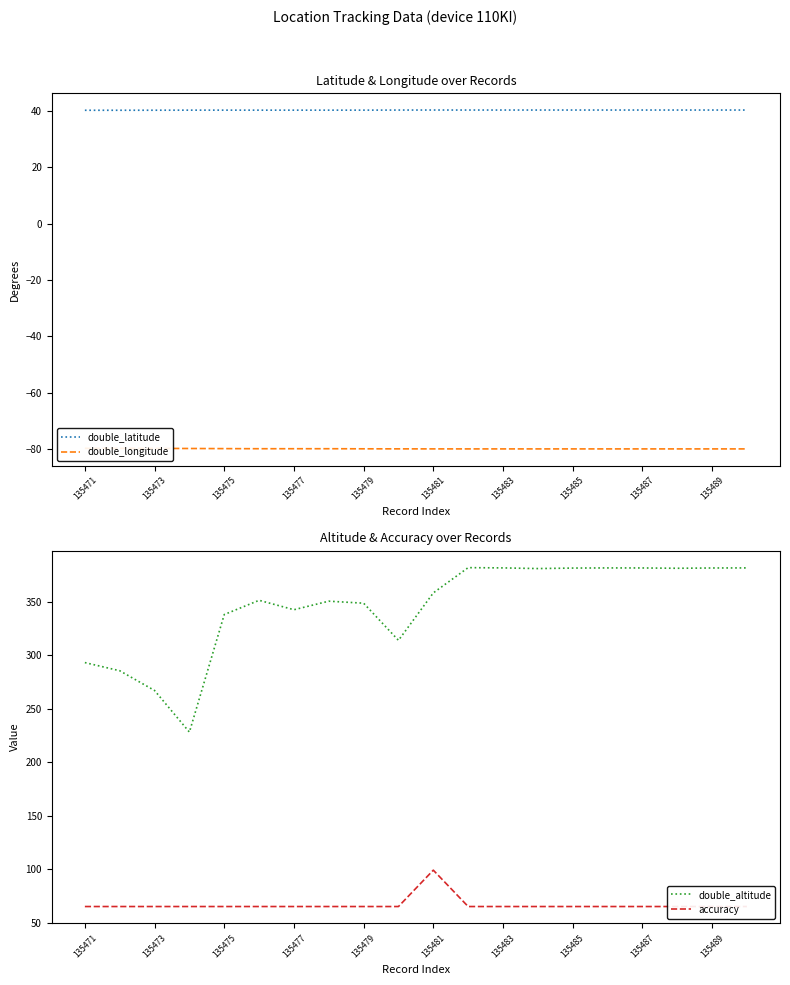

True or false: double_longitude and accuracy cross at least once.

False